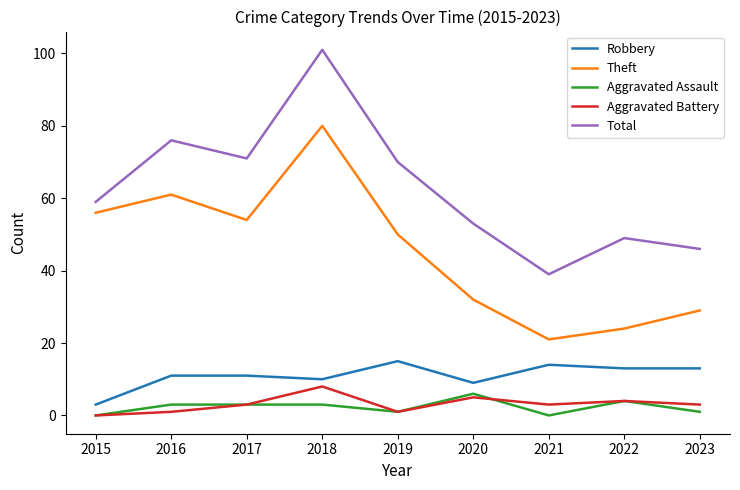

What is the difference between the Aggravated Battery values at 2021 and 2016?

2